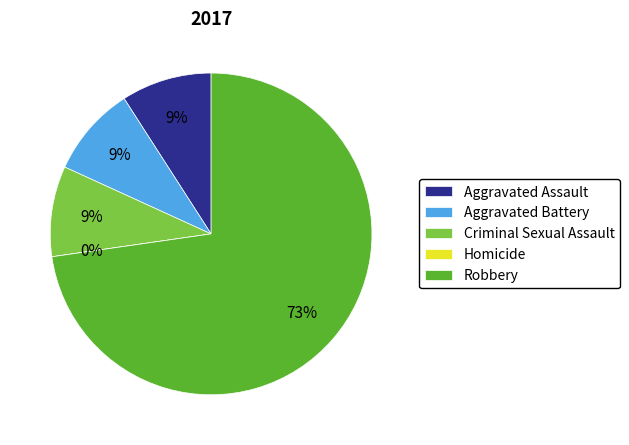

The Homicide slice represents 1% of the pie. True or false?

False